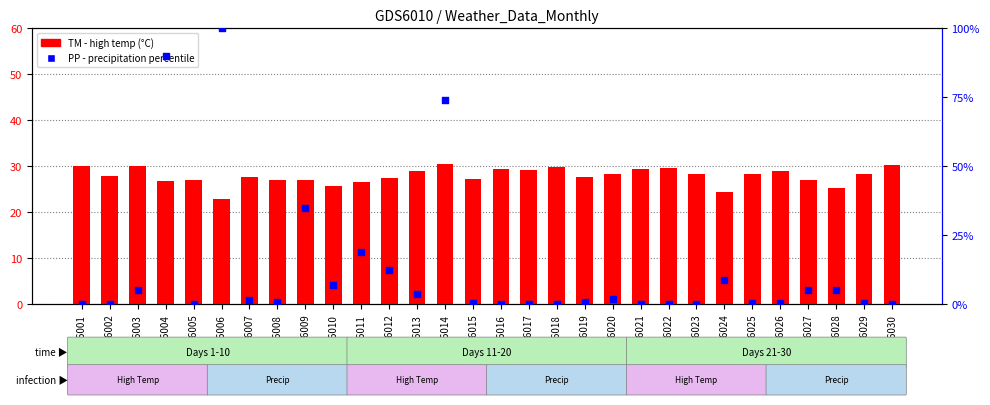

At which category is the sum across all series the highest?

GSM1626006